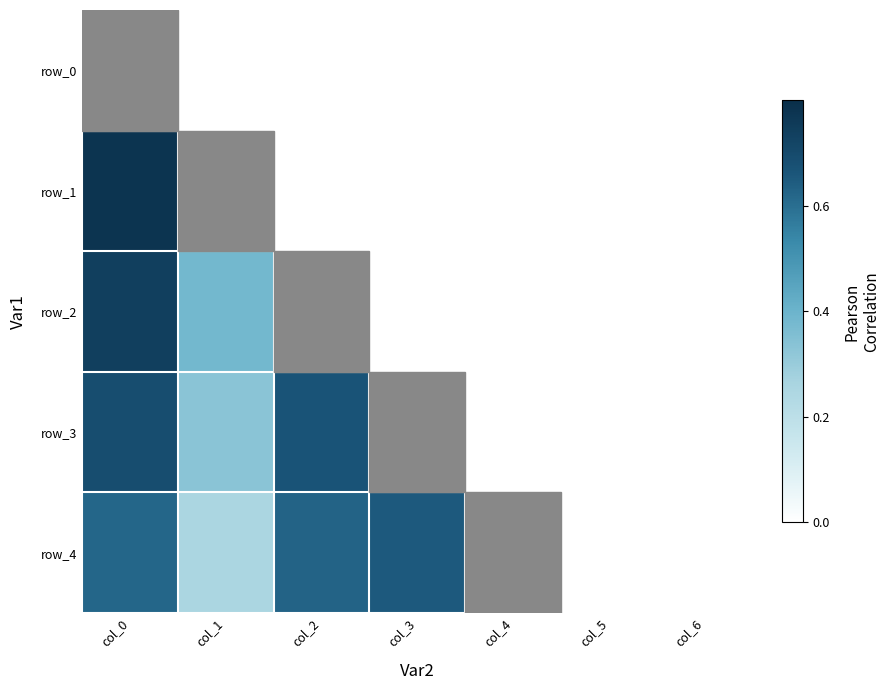

Reading left to right, list all the values displayed in this chart.

row_0: 0.6	0.1	0.5	0.5	0.5	0.5	0.5
row_1: 0.8	0.5	0.8	0.8	0.8	0.8	0.8
row_2: 0.7	0.4	0.7	0.7	0.7	0.7	0.7
row_3: 0.7	0.3	0.7	0.7	0.7	0.7	0.7
row_4: 0.6	0.3	0.6	0.7	0.7	0.6	0.6